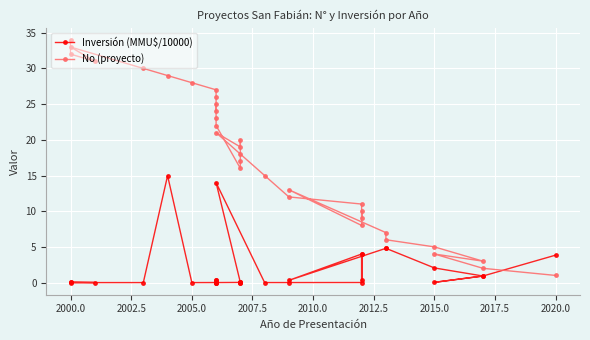

Rank the series by their maximum value, from lowest to highest.

Inversión (MMU$/10000), No (proyecto)